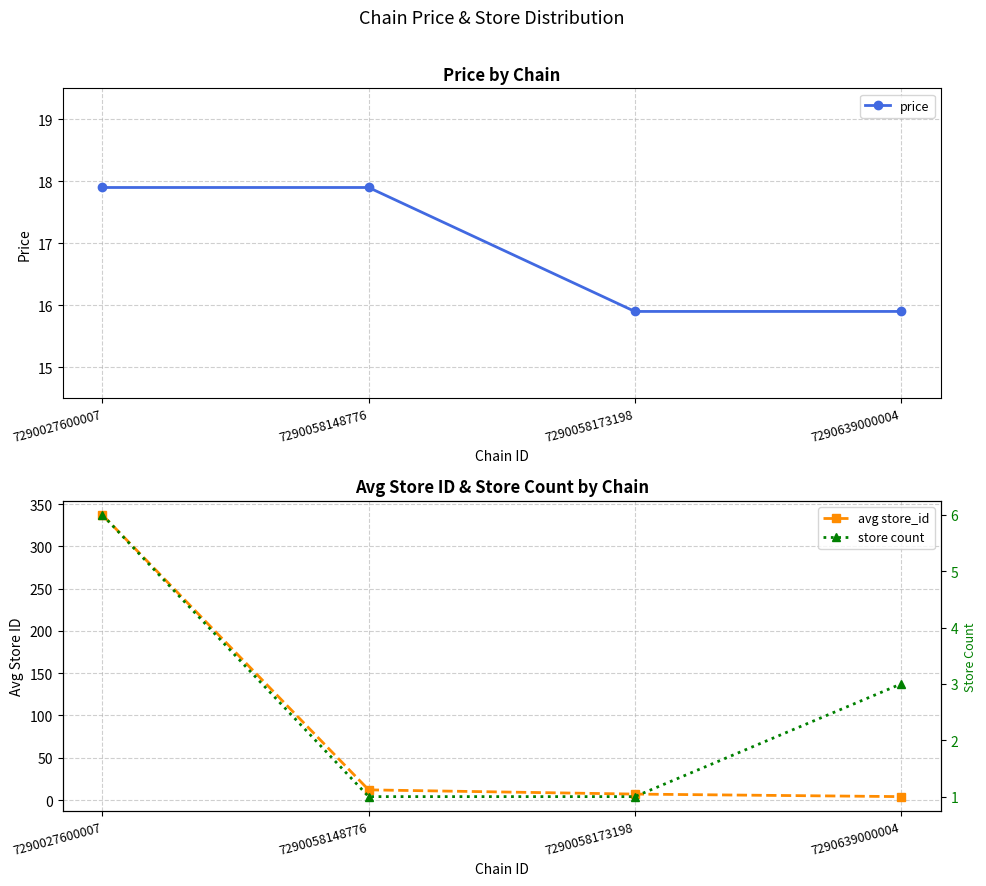

True or false: avg store_id and price cross at least once.

True